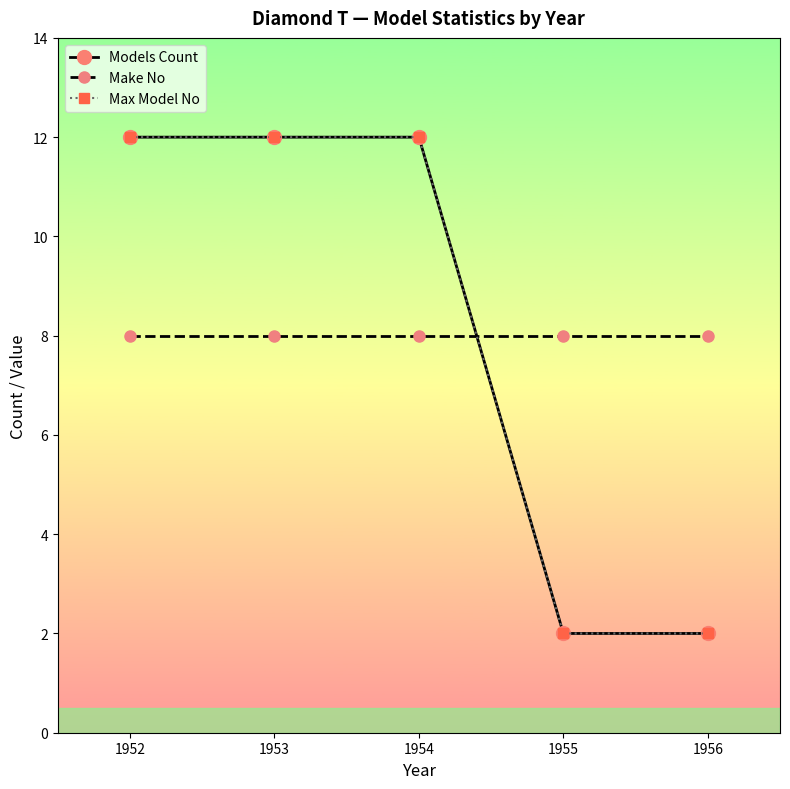

Which series changed the most between 1953 and 1954?

Models Count